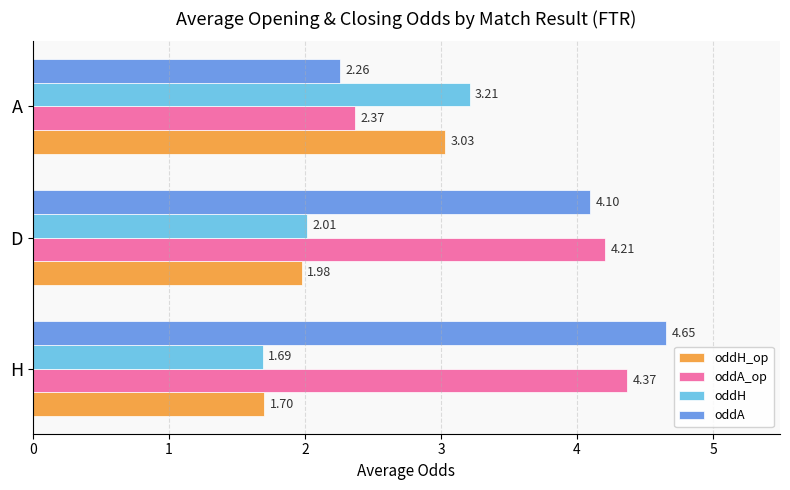

List the series in order of their peak value, lowest first.

oddH_op, oddH, oddA_op, oddA